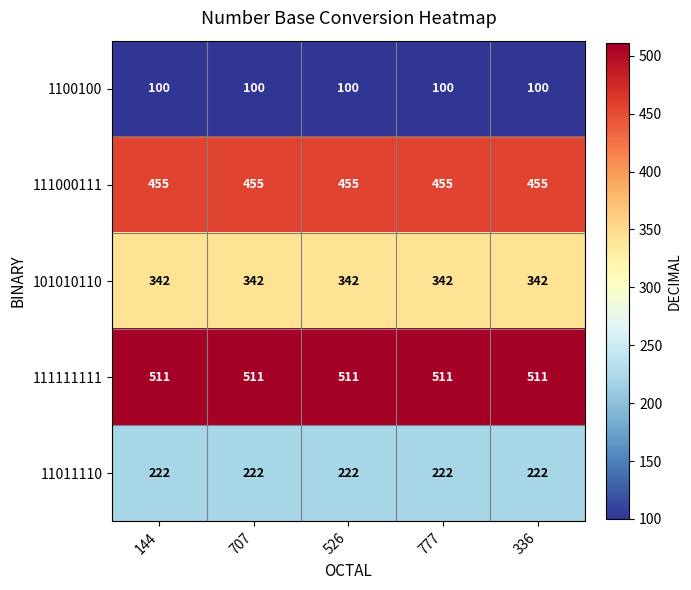

What is the difference between the highest and lowest values at 526?

411